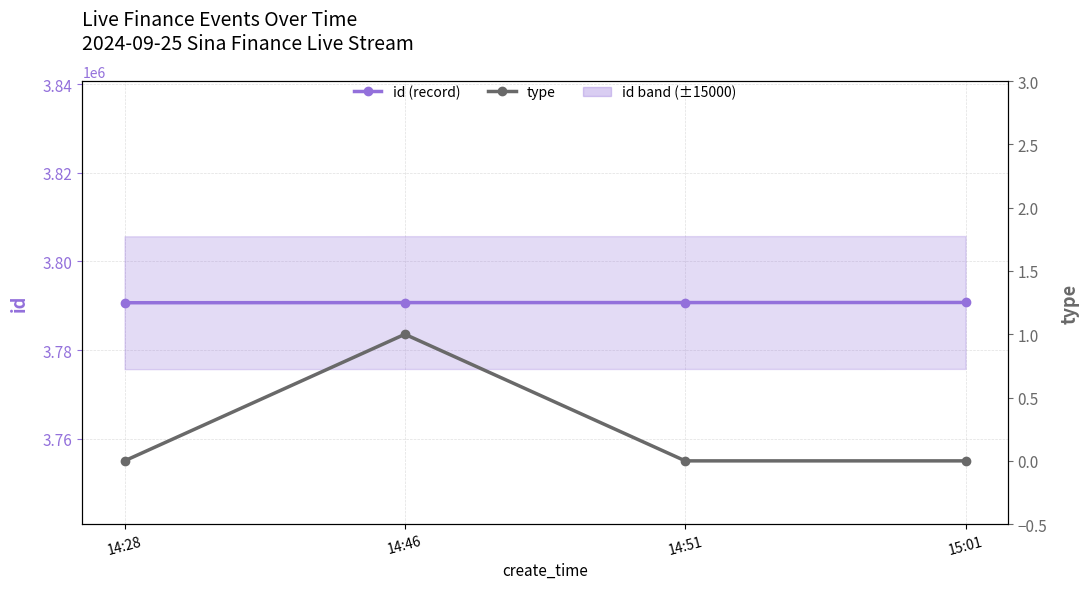

True or false: id (record) and type intersect in this chart.

False